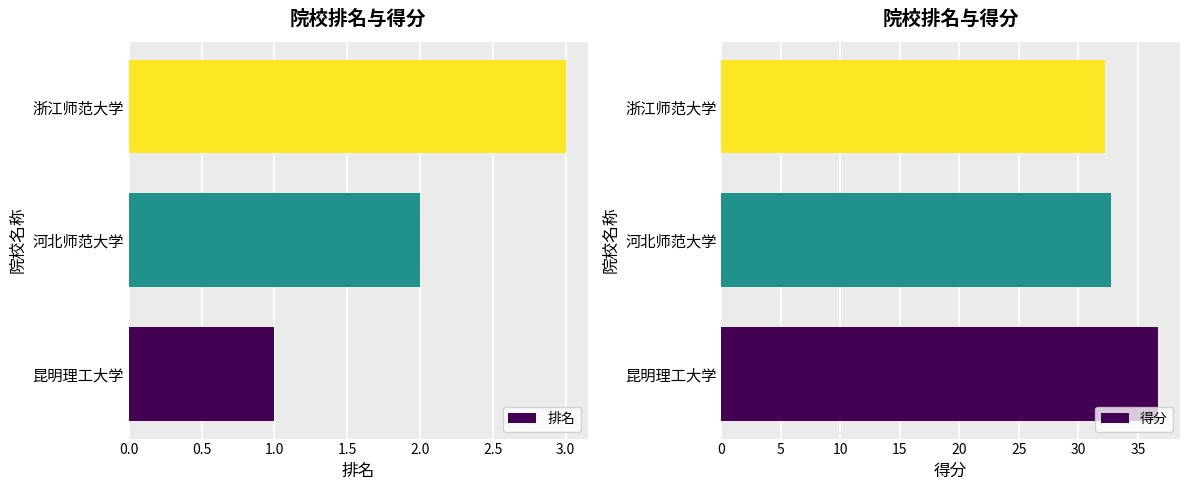

List the series in order of their peak value, highest first.

得分, 排名